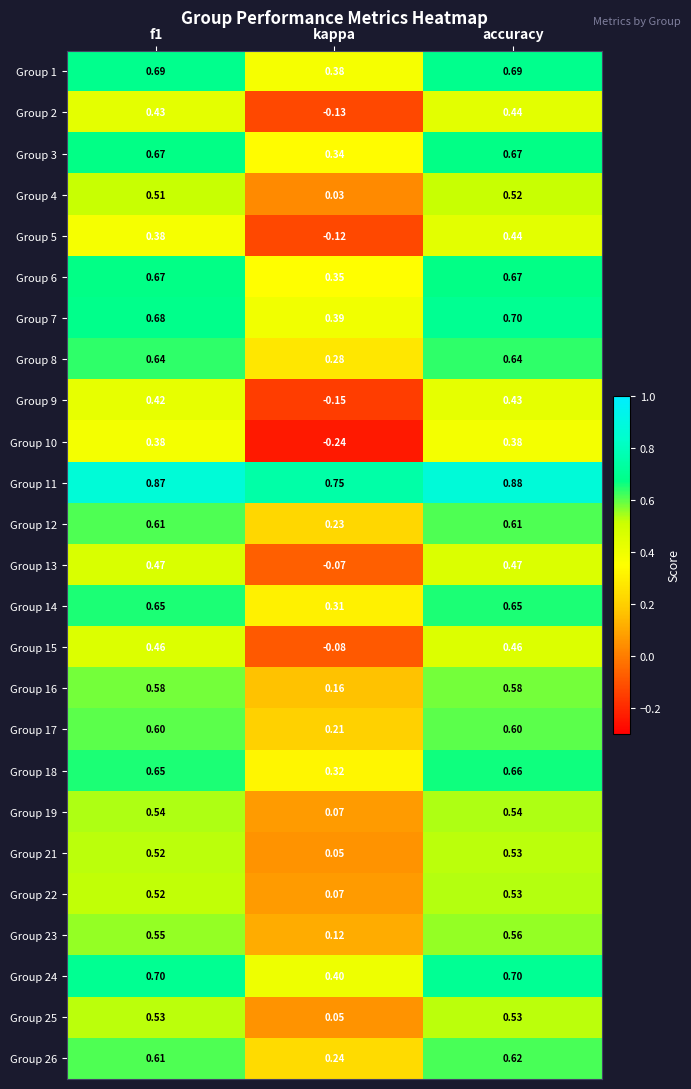

At which category is the sum across all series the highest?

accuracy